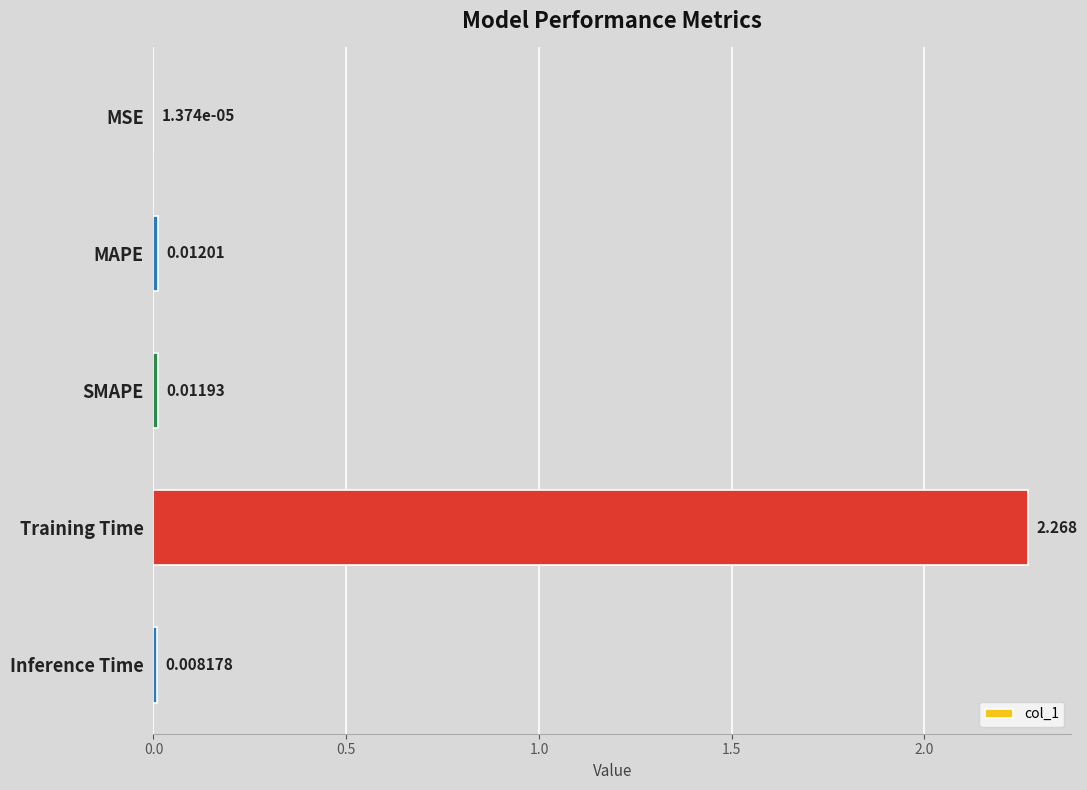

At which label is the value closest to 1?

MAPE